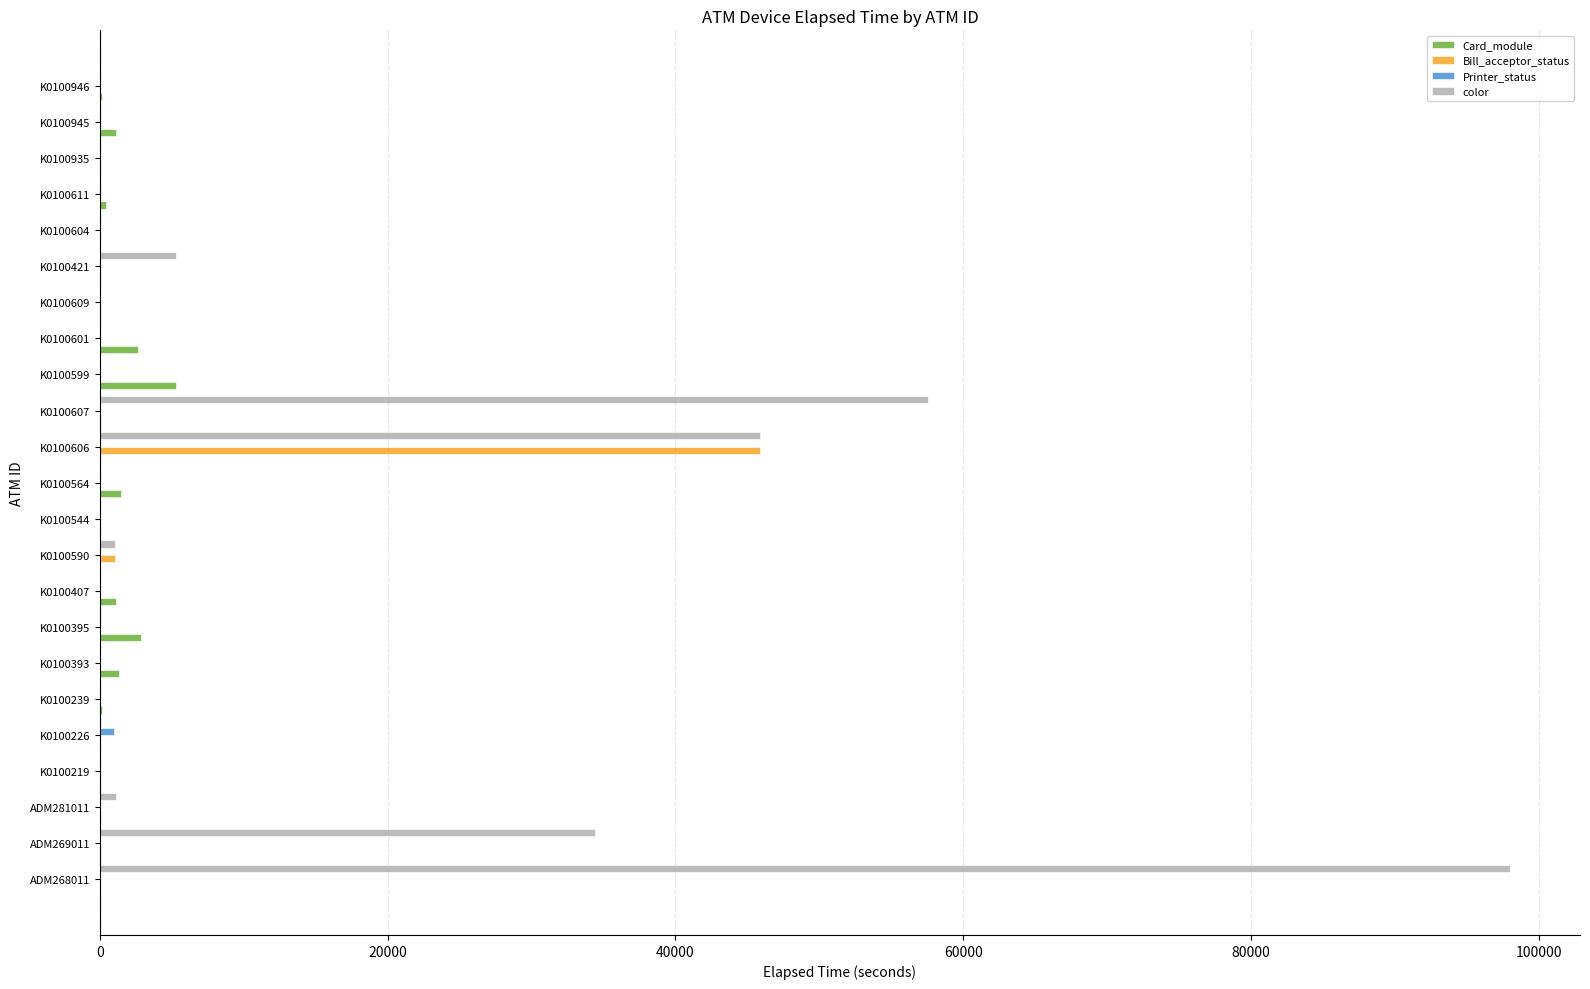

What is the sum of all Card_module values?

16834